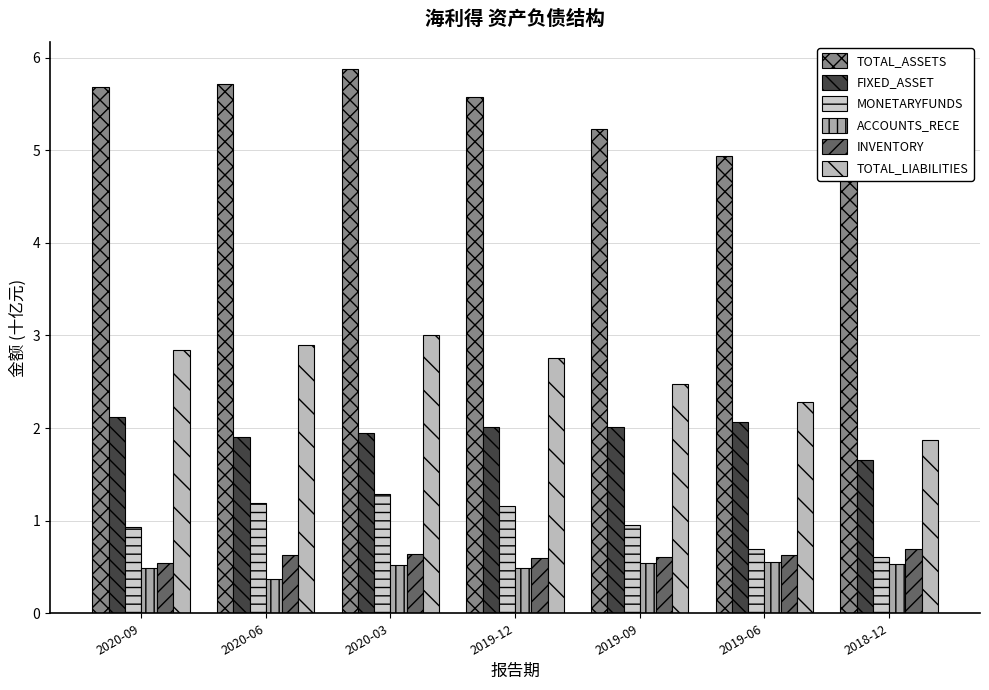

The value of ACCOUNTS_RECE at 2018-12 is 0.5. True or false?

True